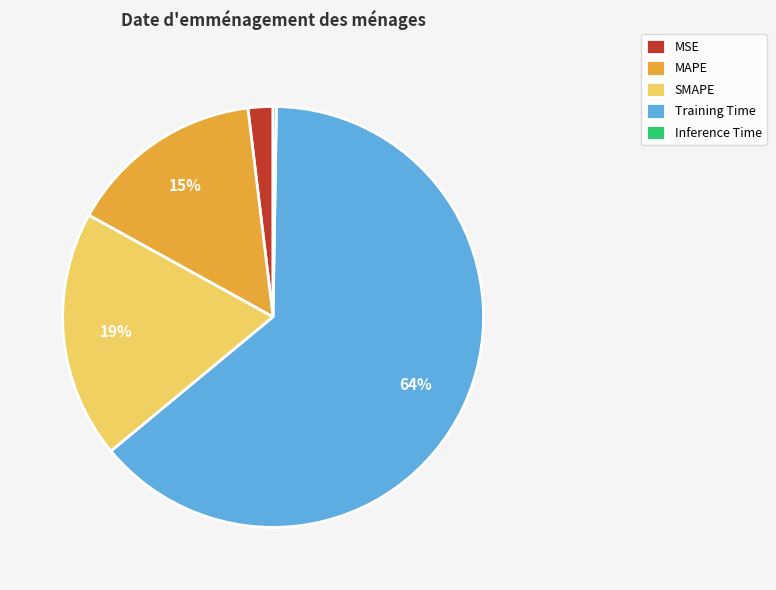

To the nearest percent, what portion does Training Time represent?

64%